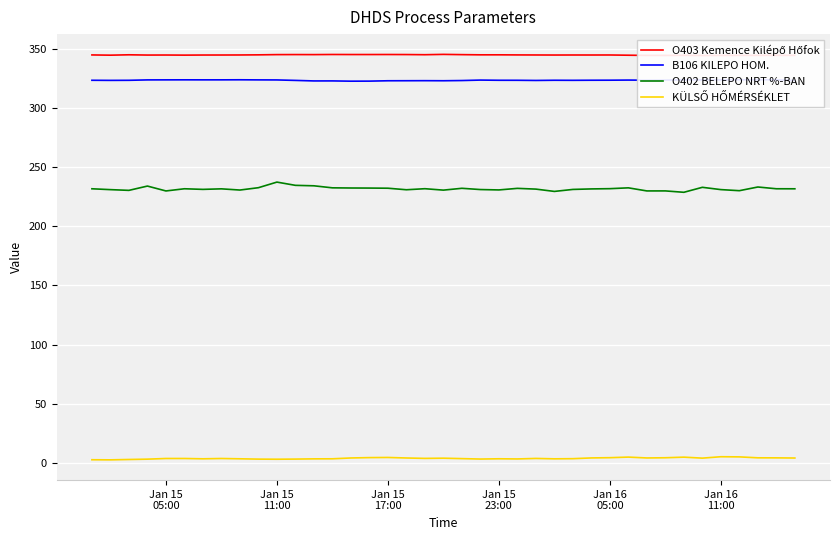

True or false: O402 BELEPO NRT %-BAN and B106 KILEPO HOM. intersect in this chart.

False